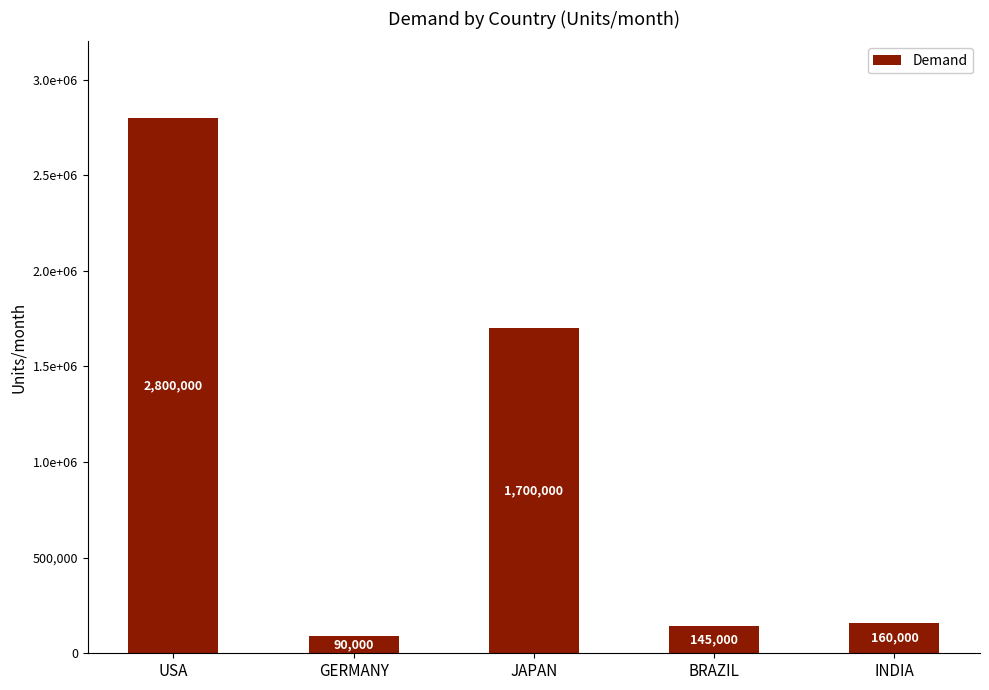

What is the change in value from JAPAN to BRAZIL?

-1555000